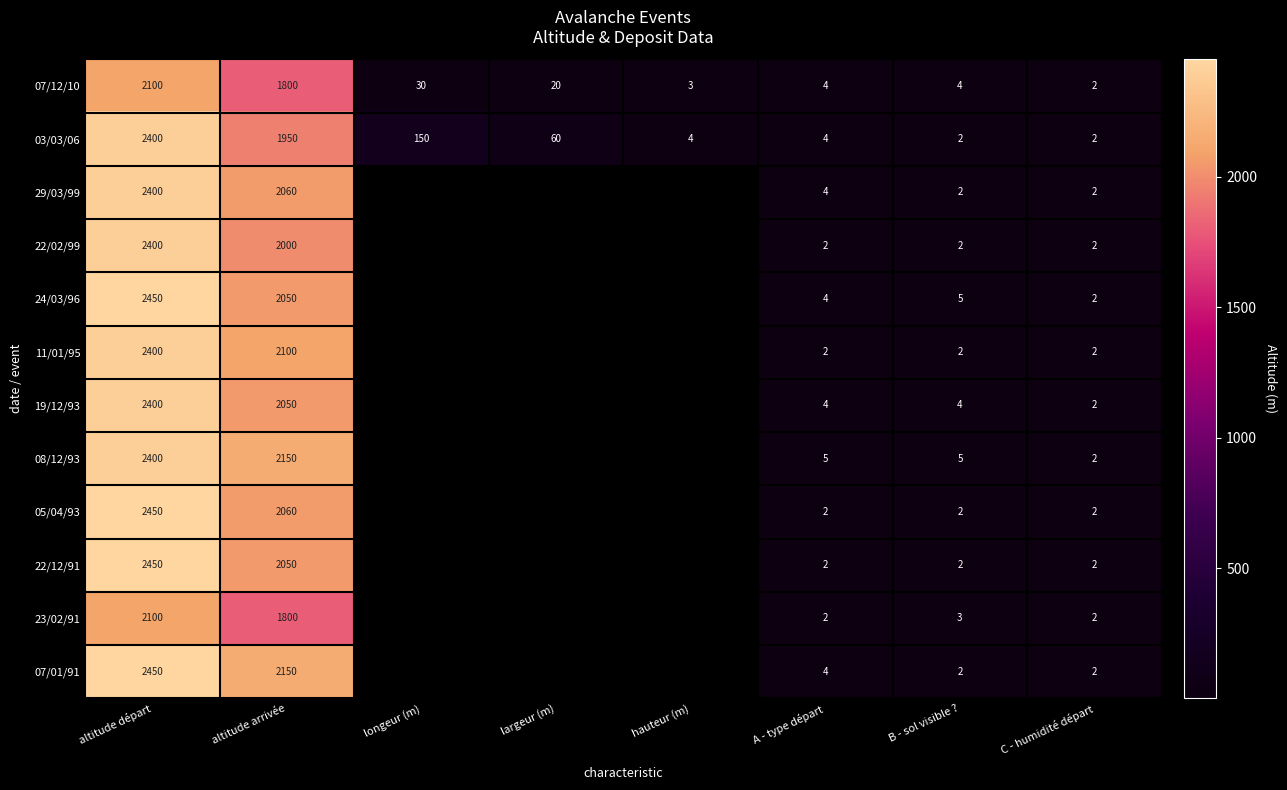

What is the sum of the 11/01/95 values at A - type départ and C - humidité départ?

4